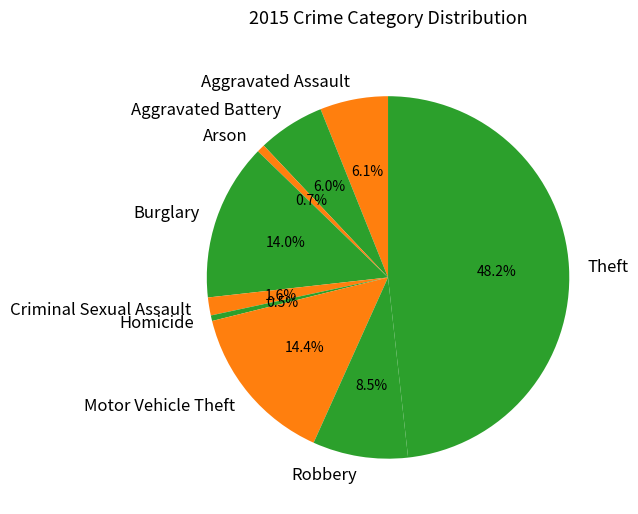

How many segments does this pie chart have?

9